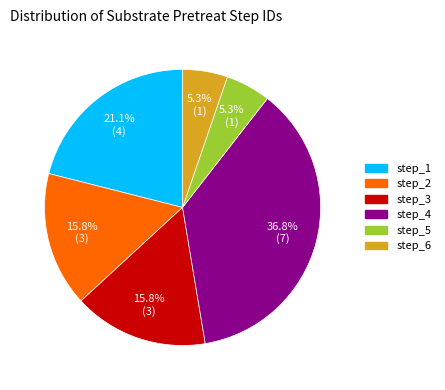

To the nearest percent, what is the average slice percentage?

17%